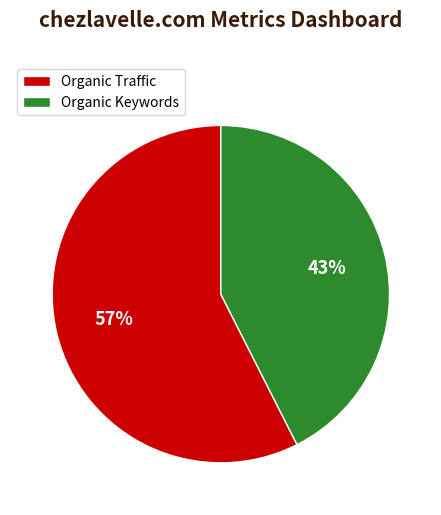

To the nearest percent, what is the combined percentage of Organic Keywords and Organic Traffic?

100%